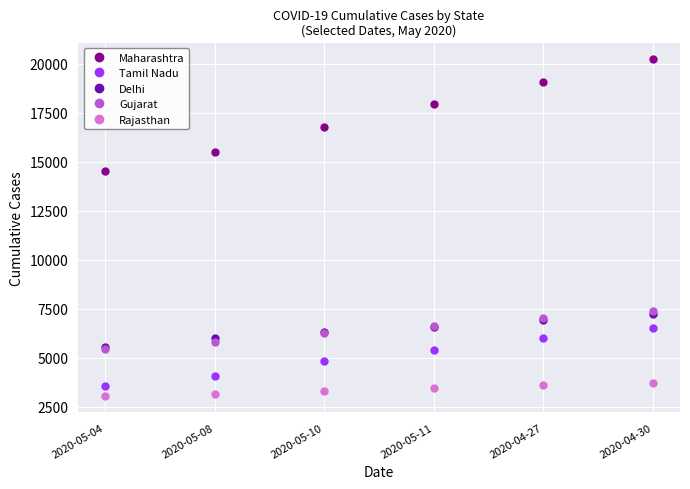

How many data points does each series have?

6